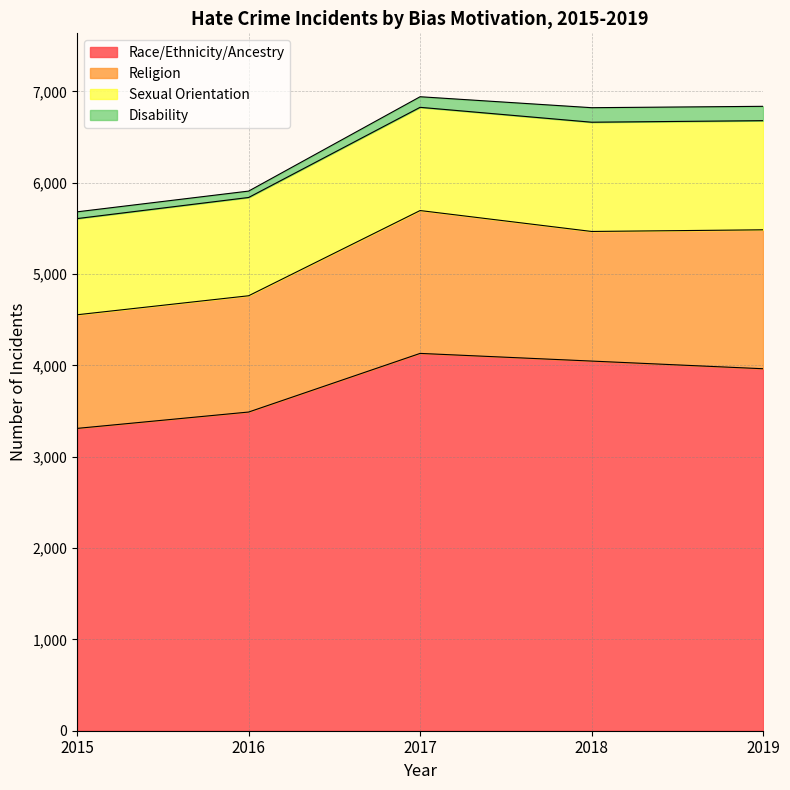

Reading left to right, what are all the values shown in this chart?

Race/Ethnicity/Ancestry: 3310	3489	4131	4047	3963
Religion: 1244	1273	1564	1419	1521
Sexual Orientation: 1053	1076	1130	1196	1195
Disability: 74	70	116	159	157